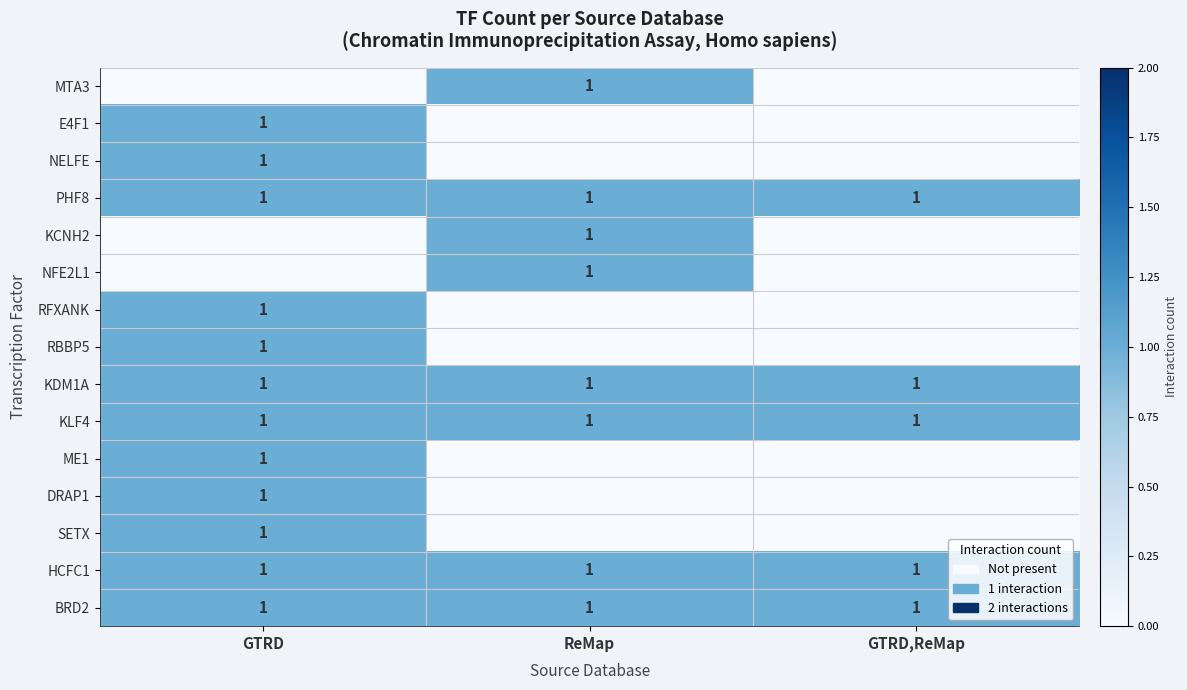

The RFXANK series shows 0 at GTRD. True or false?

False